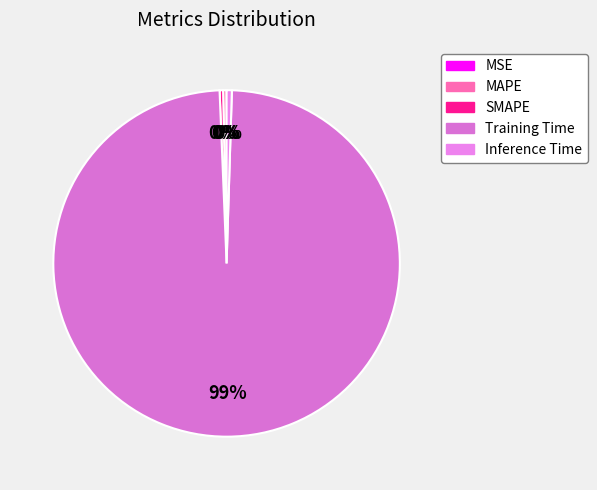

What is the largest slice in the pie chart?

Training Time